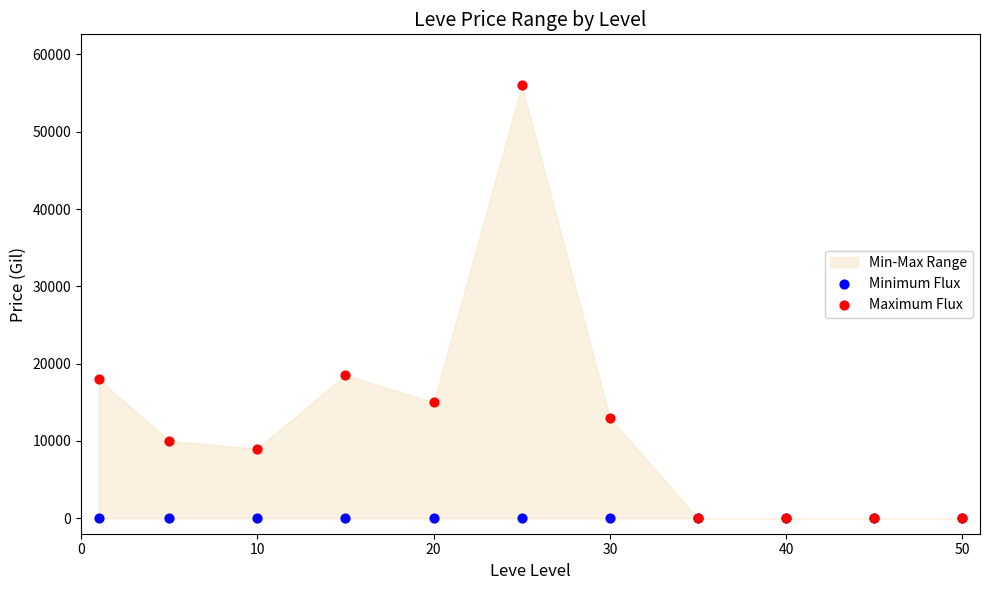

Which series contains the highest Y value?

Maximum Flux